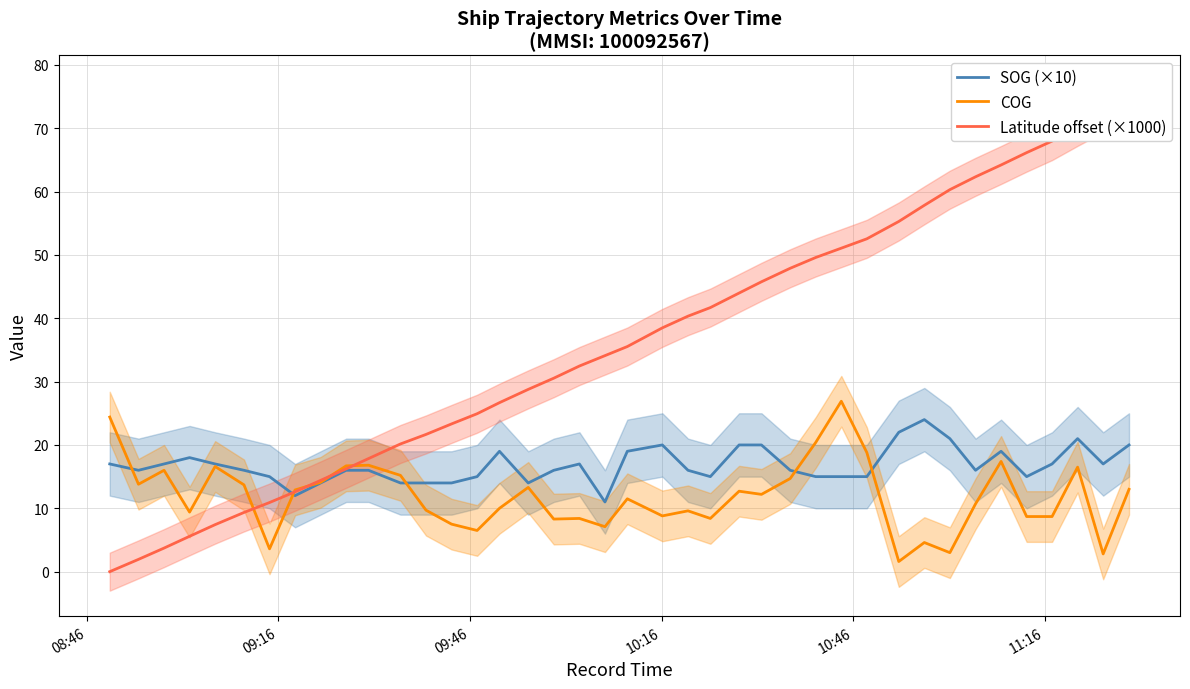

What is the maximum value for SOG (×10)?

24.0